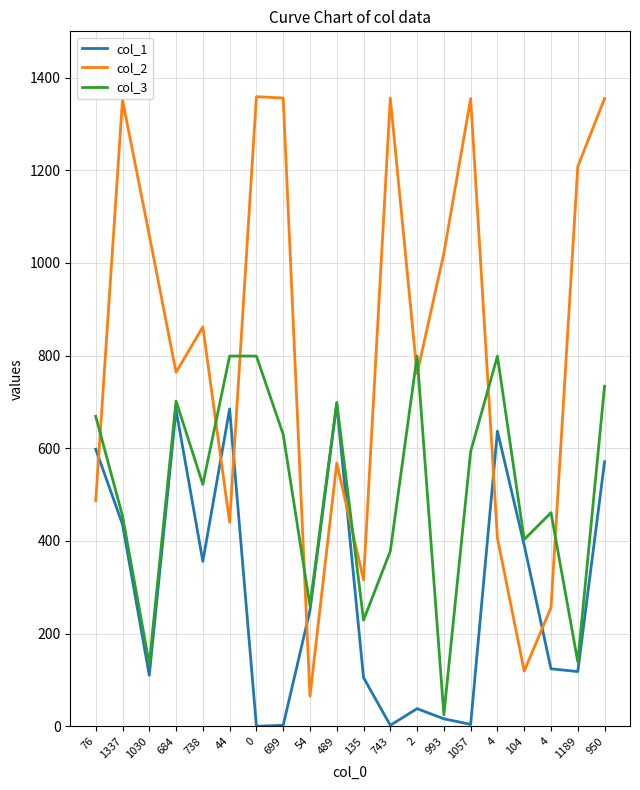

What is the lowest value of the col_2 series?

65